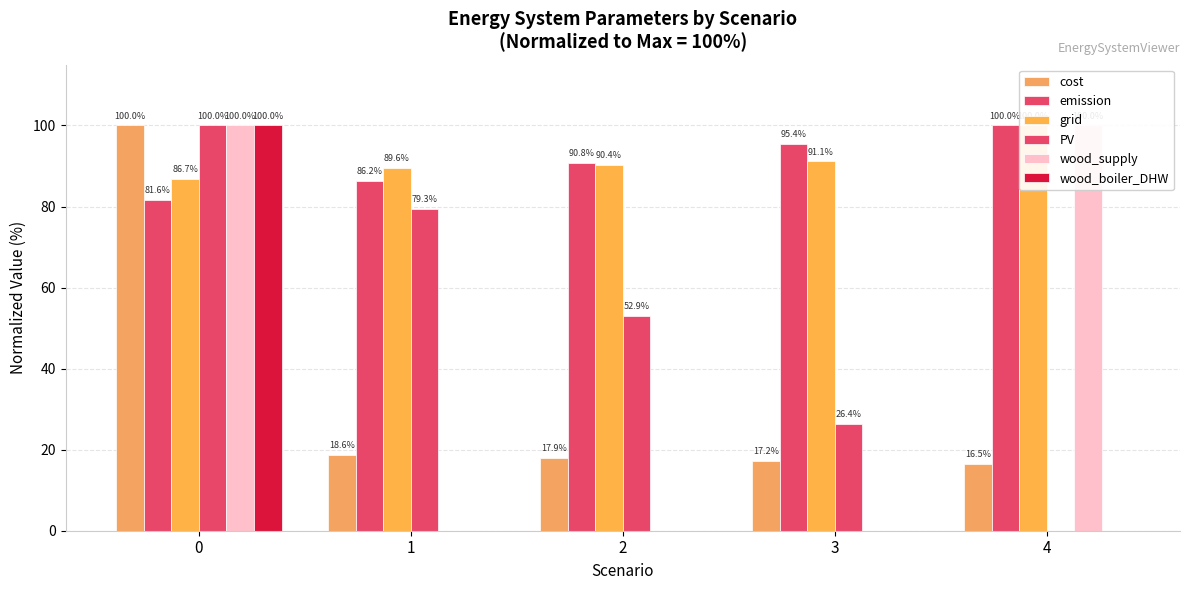

Reading left to right, list all the values displayed in this chart.

cost: 0=100.0	1=18.6	2=17.9	3=17.2	4=16.5
emission: 0=81.6	1=86.2	2=90.8	3=95.4	4=100.0
grid: 0=86.7	1=89.6	2=90.4	3=91.1	4=100.0
PV: 0=100.0	1=79.3	2=52.9	3=26.4	4=0.0
wood_supply: 0=100.0	1=0.0	2=0.0	3=0.0	4=100.0
wood_boiler_DHW: 0=100.0	1=0.0	2=0.0	3=0.0	4=0.0